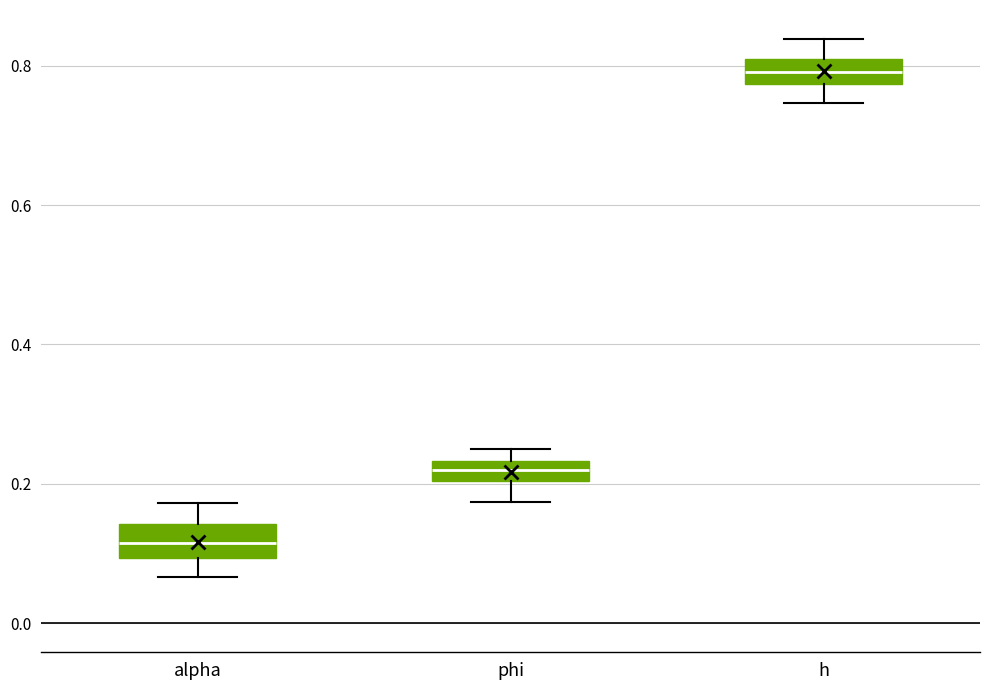

Which box has the highest median line?

h